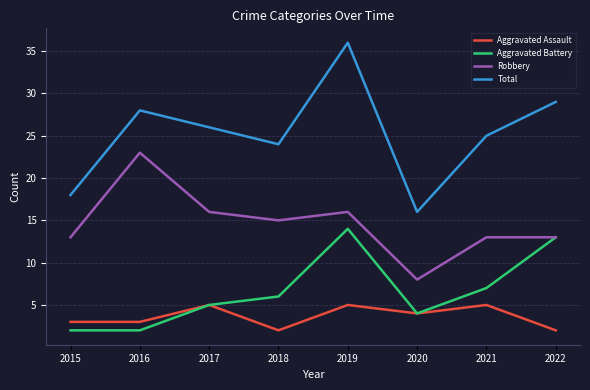

Count the number of categories in the chart.

8